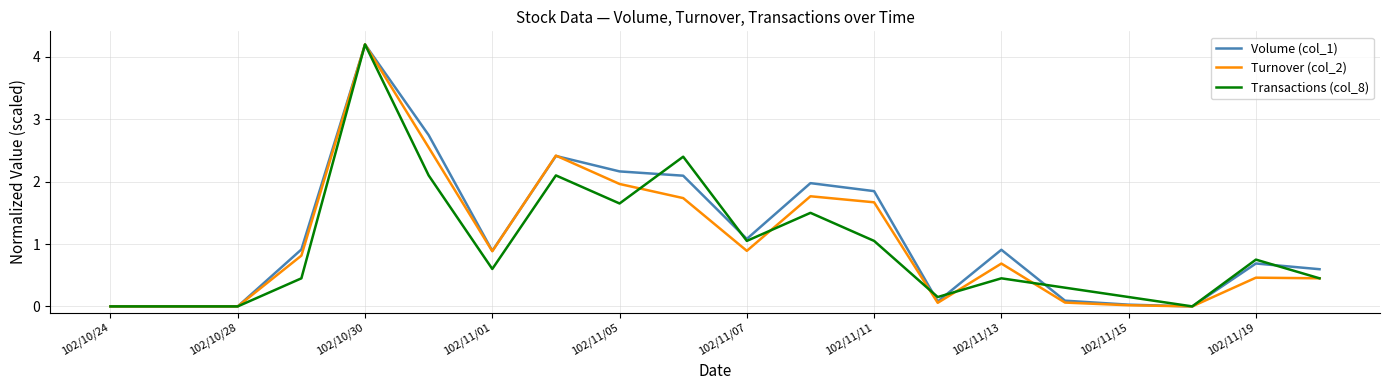

What is the maximum value shown in the chart?

4.2